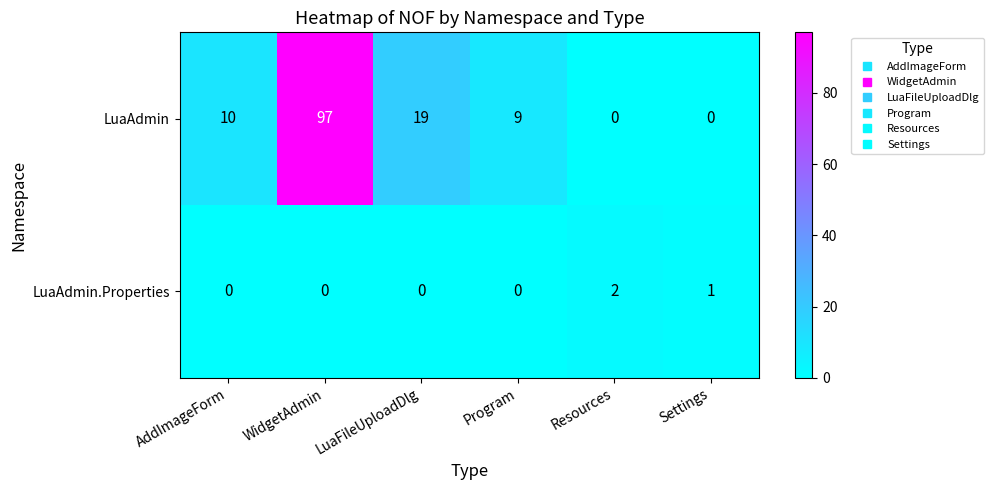

Reading left to right, transcribe all the data shown in this chart.

LuaAdmin: 10	97	19	9	0	0
LuaAdmin.Properties: 0	0	0	0	2	1